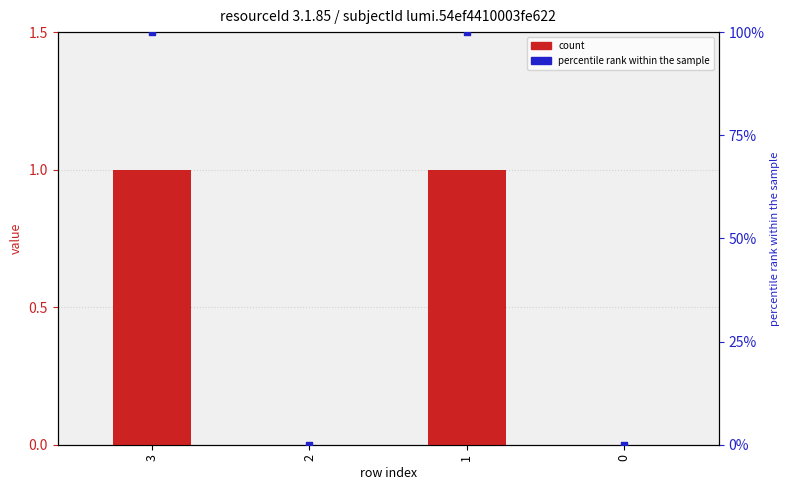

Which series has the largest Y range (max minus min)?

percentile rank within the sample